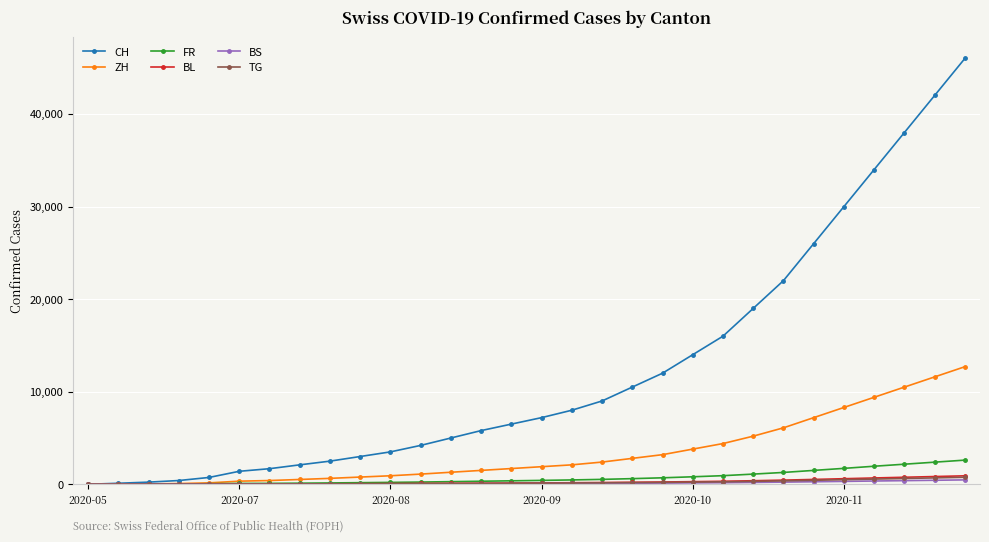

Which series has the largest range (max minus min)?

CH